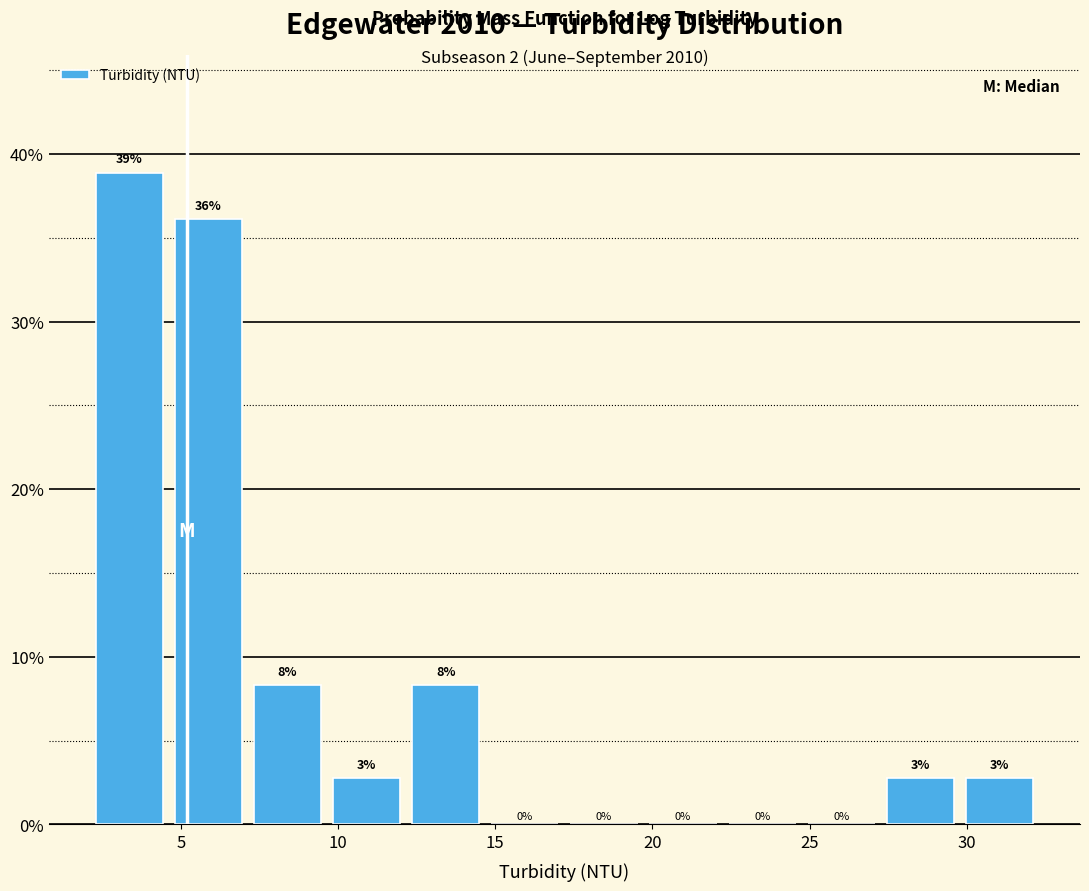

Which range on the x-axis has the tallest bar?

2.0 to 4.5